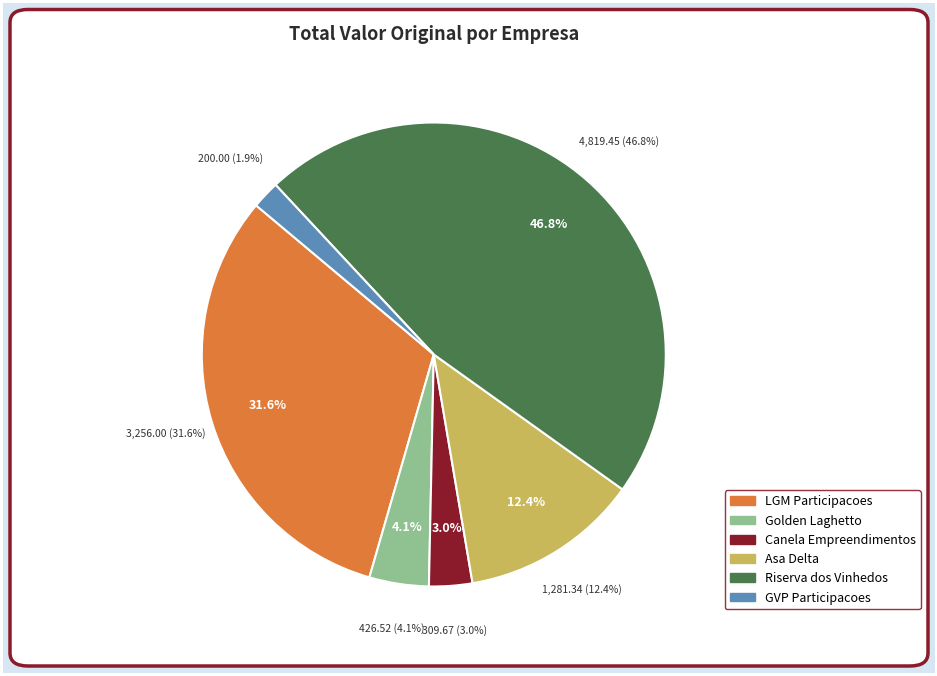

What percentage is NOT represented by 119 - RISERVA DOS VINHEDOS?

53.2%